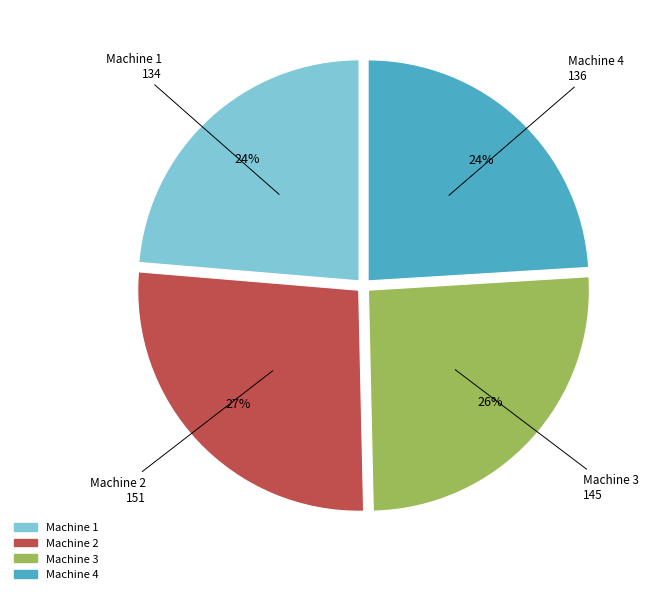

To the nearest percent, what is the average slice percentage?

25%